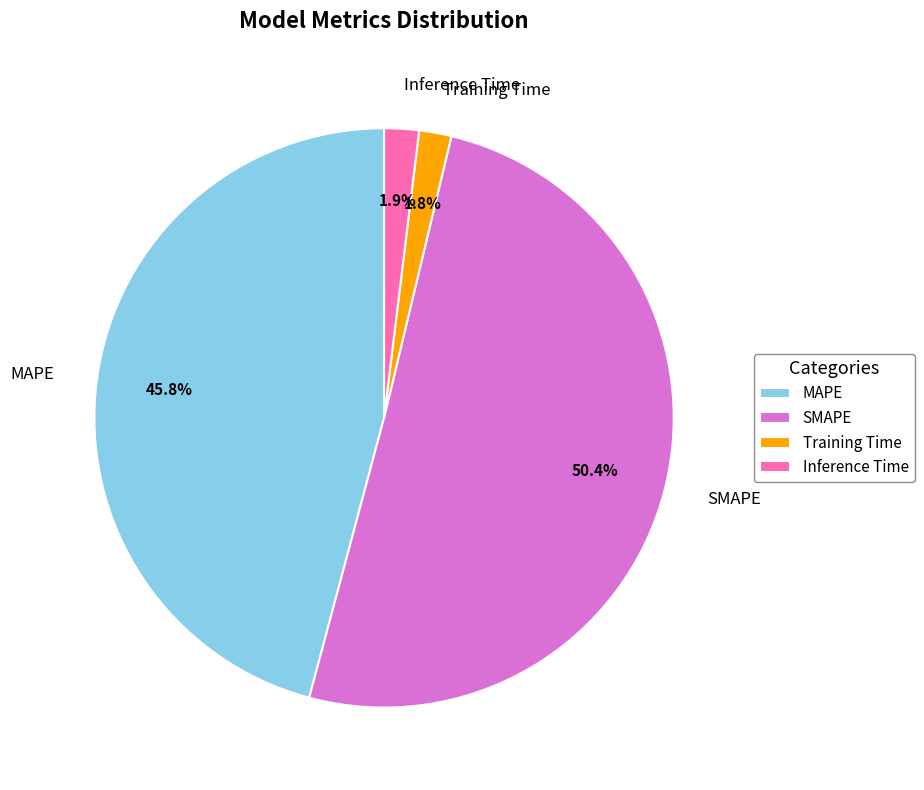

Do SMAPE and Training Time together represent more than half of the pie?

Yes